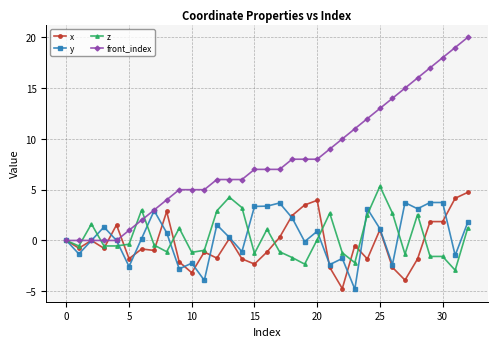

What is the value of the x point at the 7th from the left?

-0.8